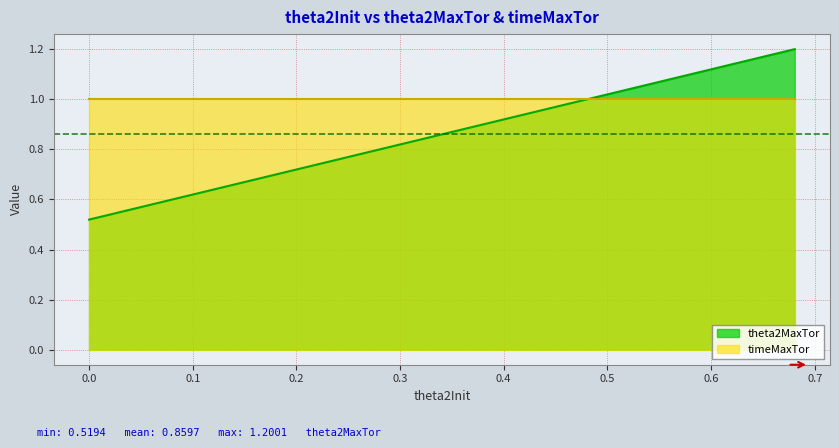

What is the sum of all values?

34.4